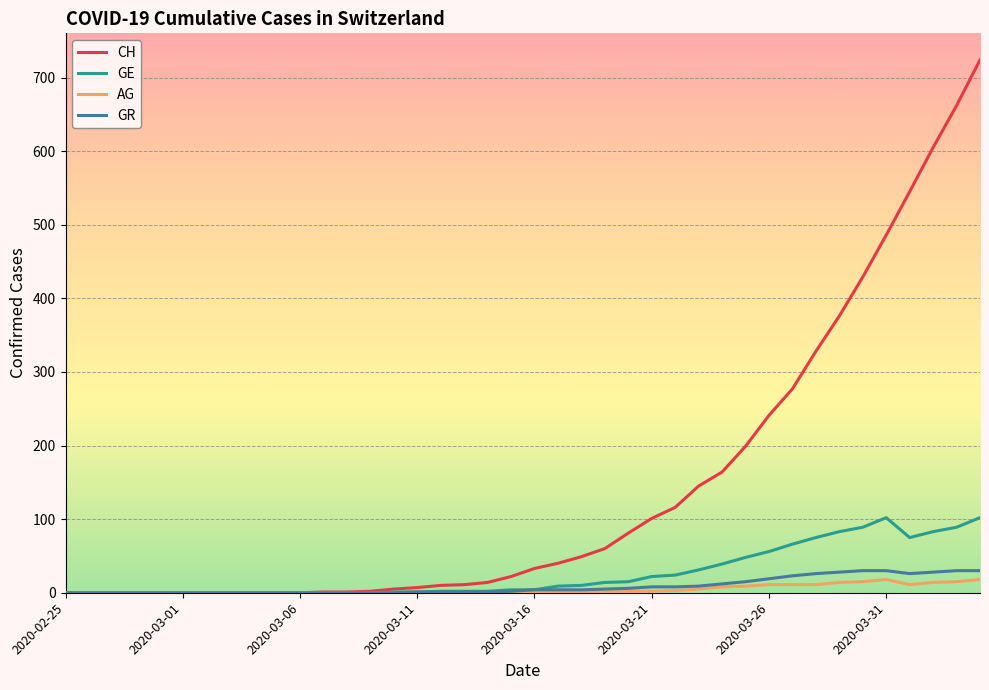

Which series has the largest range (max minus min)?

CH